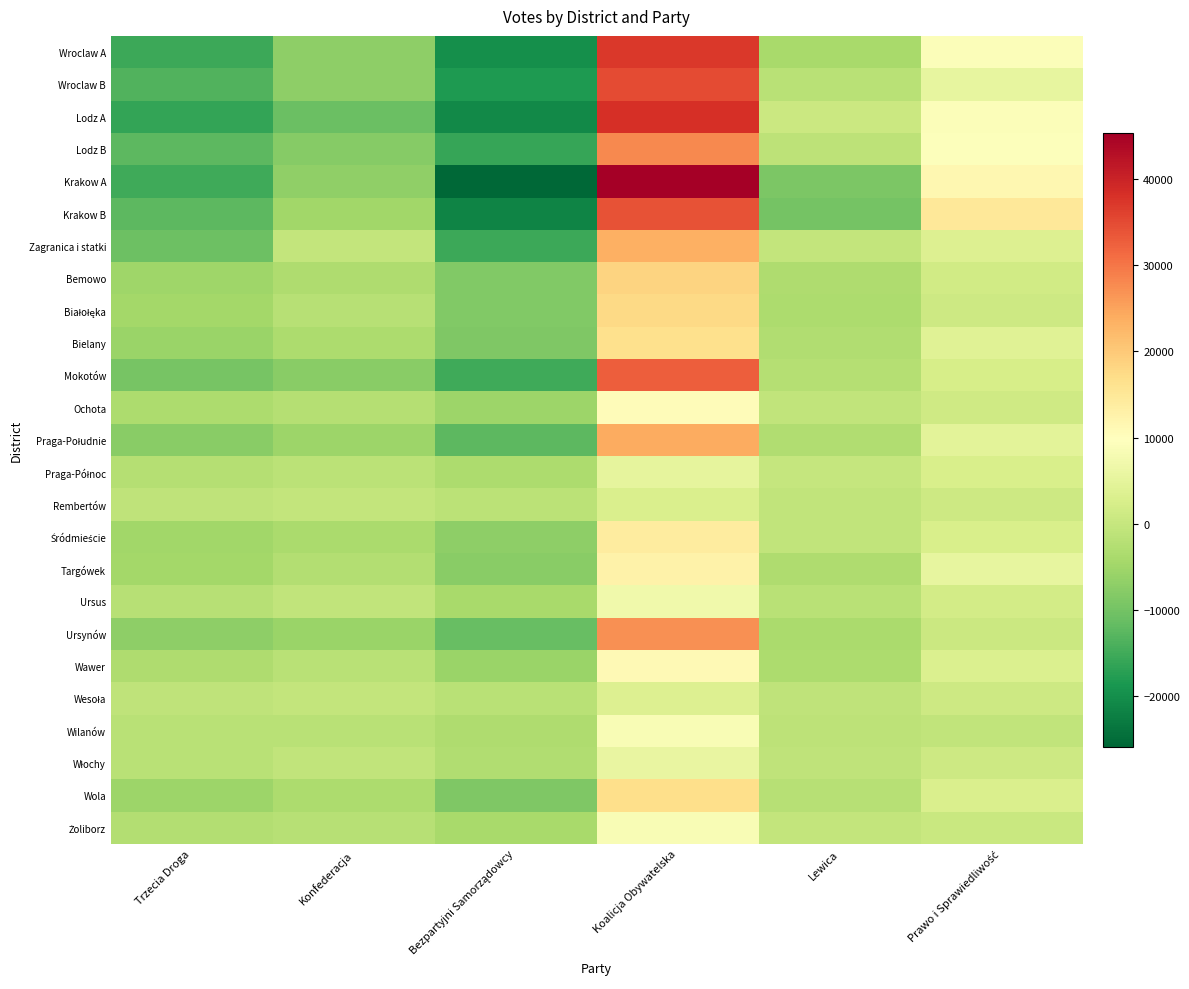

Which has a higher value, Lewica or Konfederacja?

Lewica